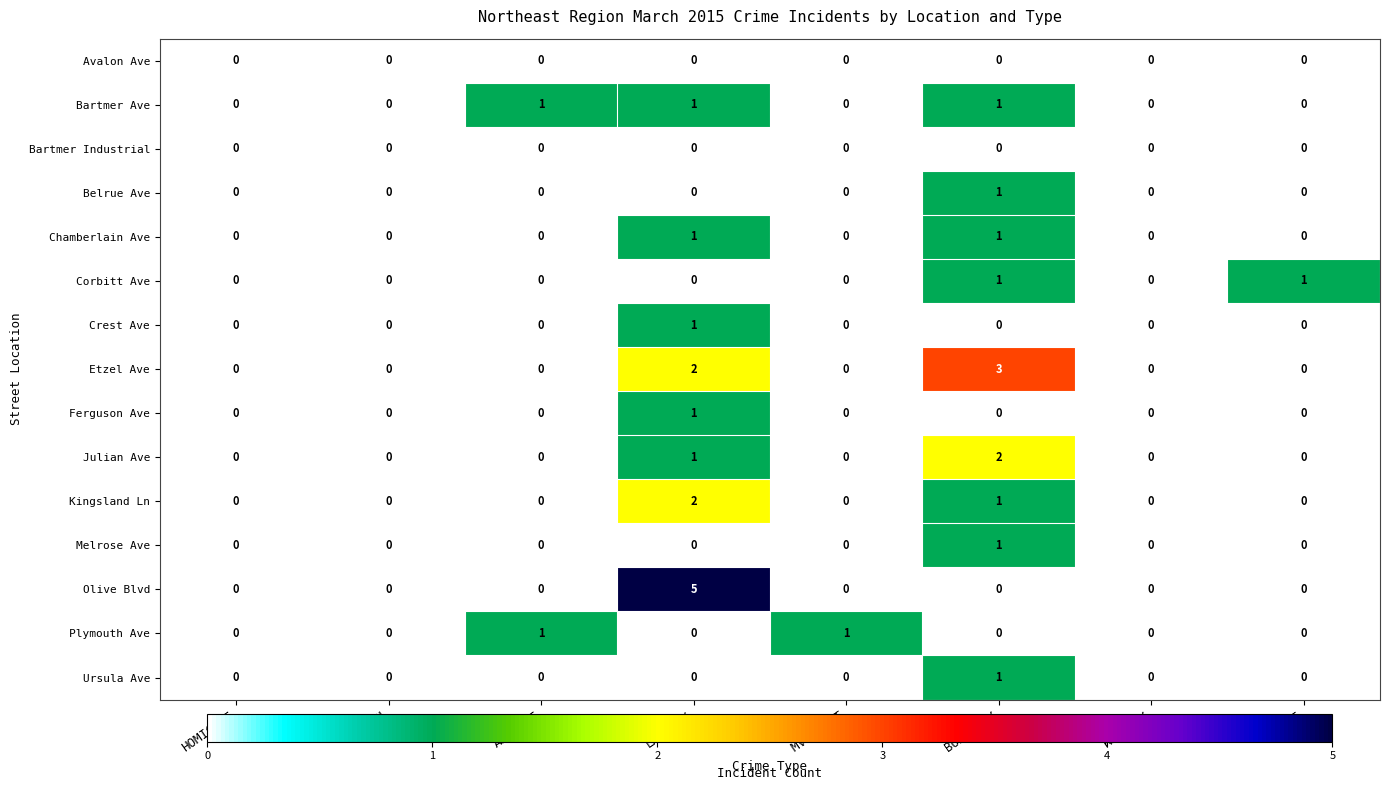

Between ASSAULT and MV THEFT, which series saw the biggest shift?

Bartmer Ave